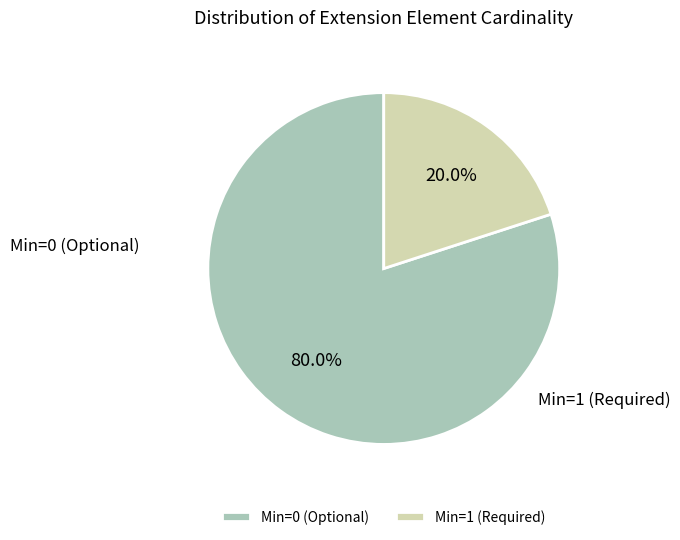

Which category has the biggest portion of the pie?

Min=0 (Optional)